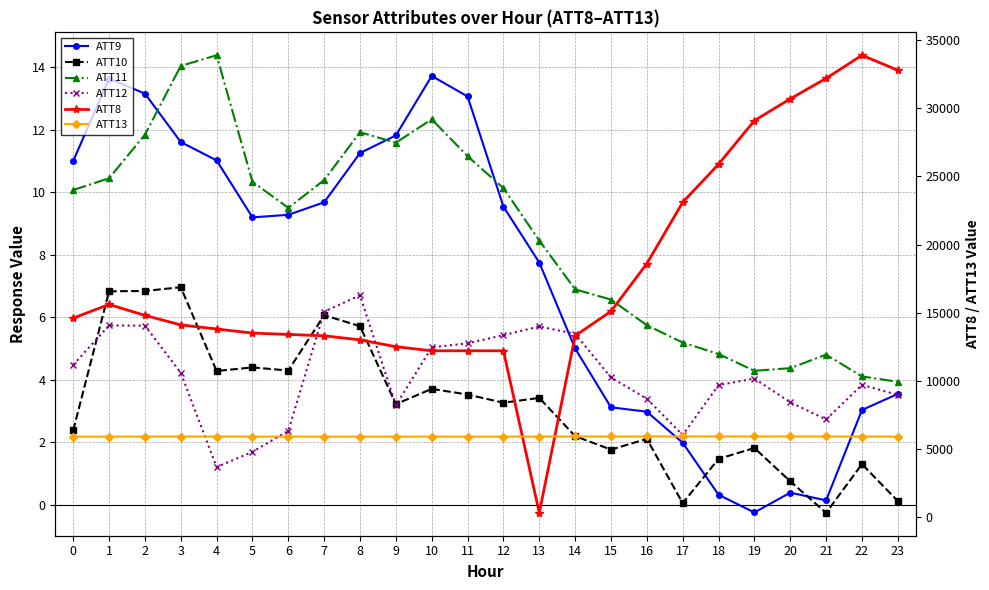

Rank the categories by ATT12 value from highest to lowest.

8, 7, 1, 2, 13, 14, 12, 11, 10, 0, 3, 15, 19, 22, 18, 23, 16, 20, 9, 21, 6, 17, 5, 4